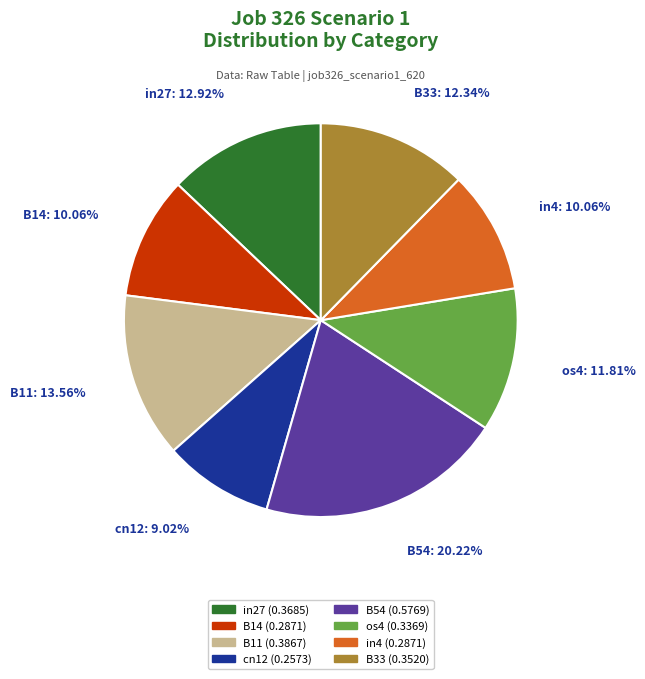

Is there a majority slice in this chart?

No